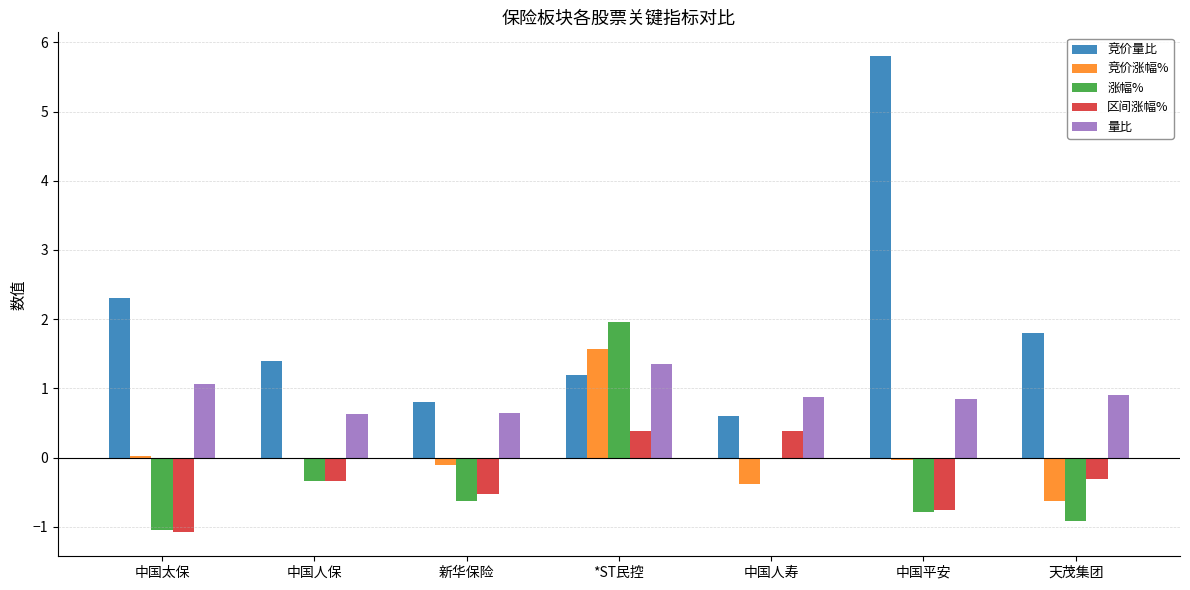

Are the bars grouped side by side (vs. stacked)?

Yes